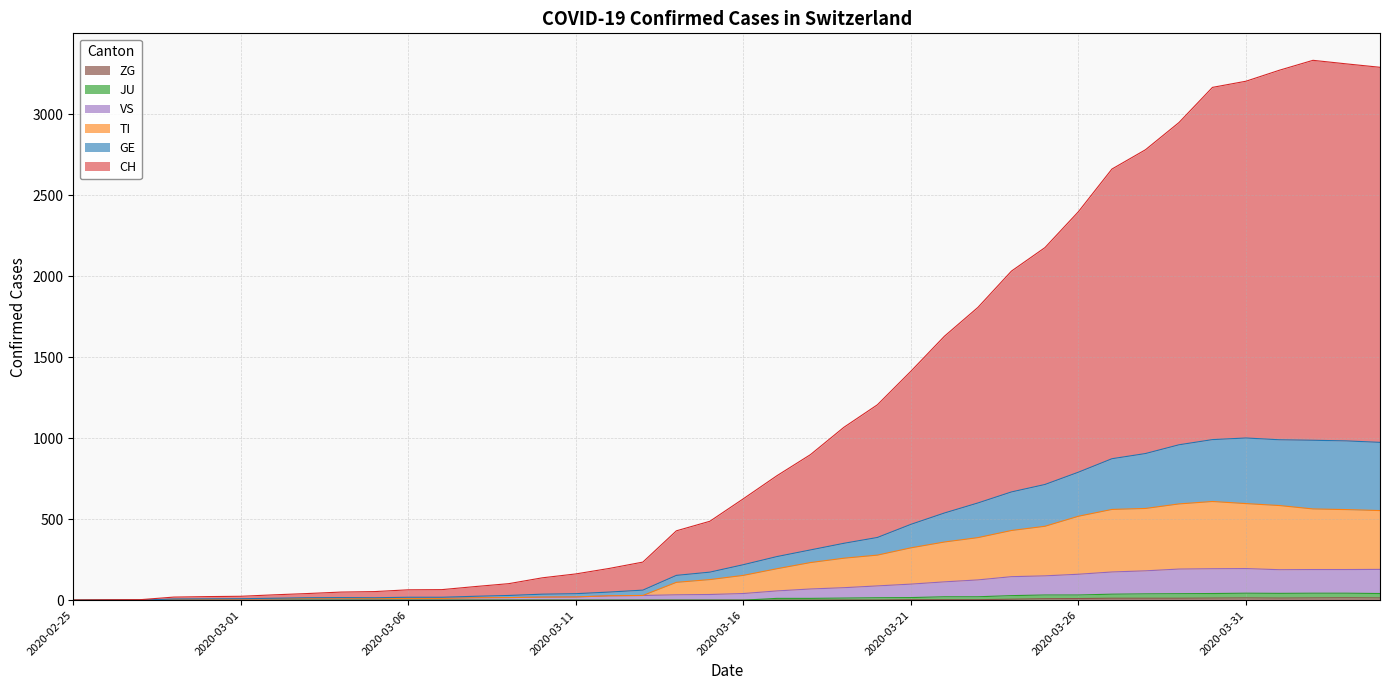

How many interior local valleys does the ZG series have?

1